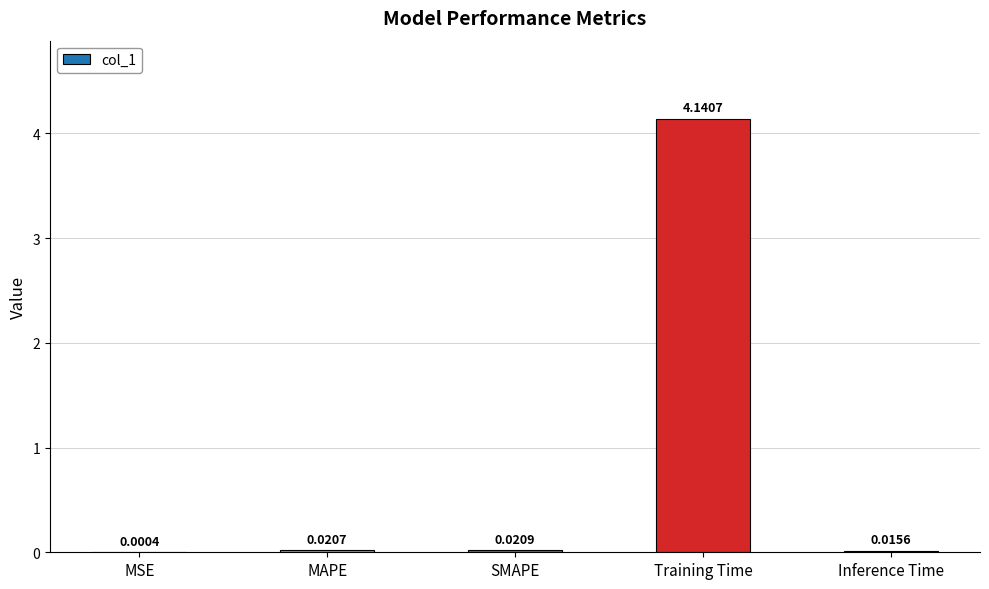

Between MSE and Training Time, which is larger?

Training Time